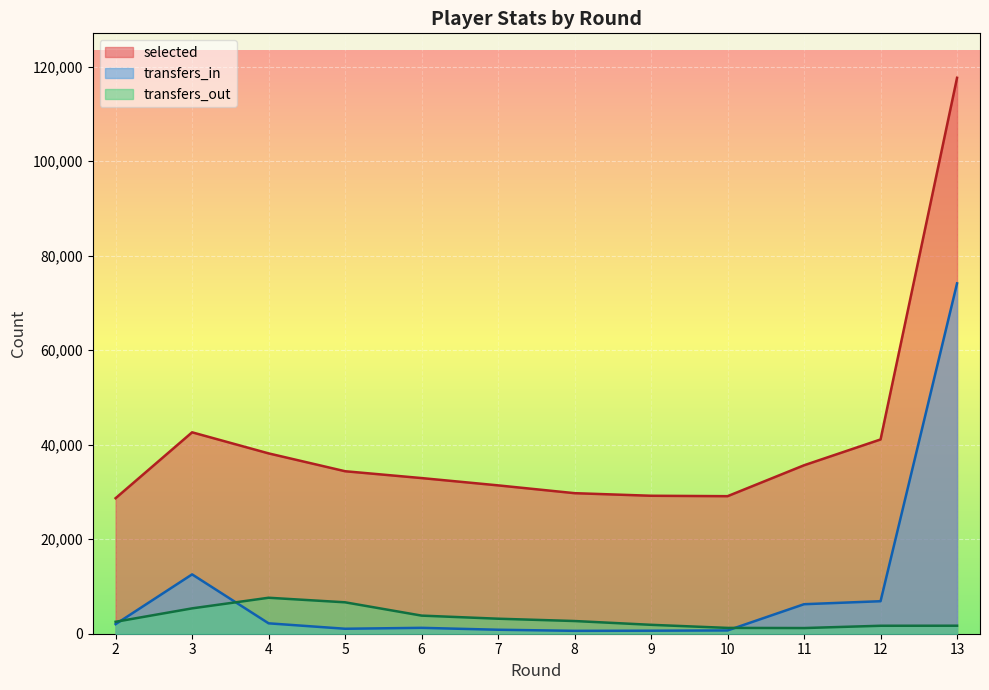

What are all the series names shown in the legend?

selected, transfers_in, transfers_out